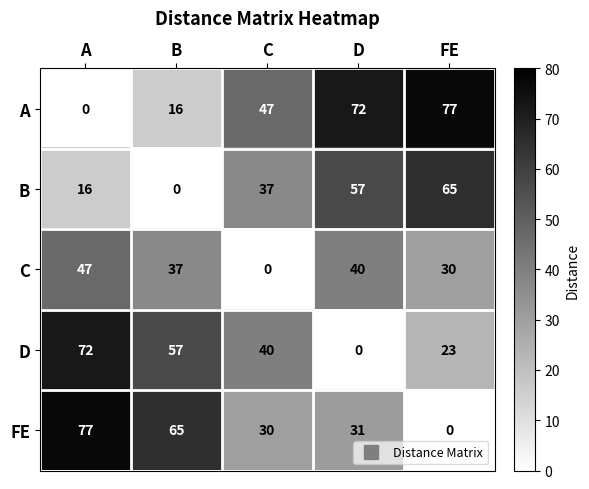

What is the maximum value shown in the chart?

77